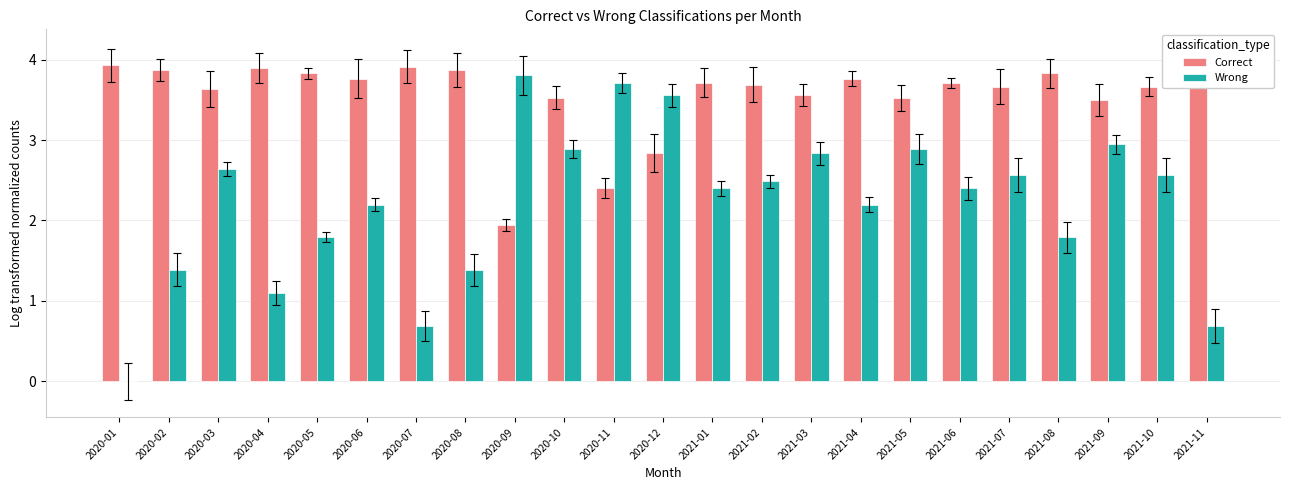

At which label does Wrong reach its peak?

2020-09